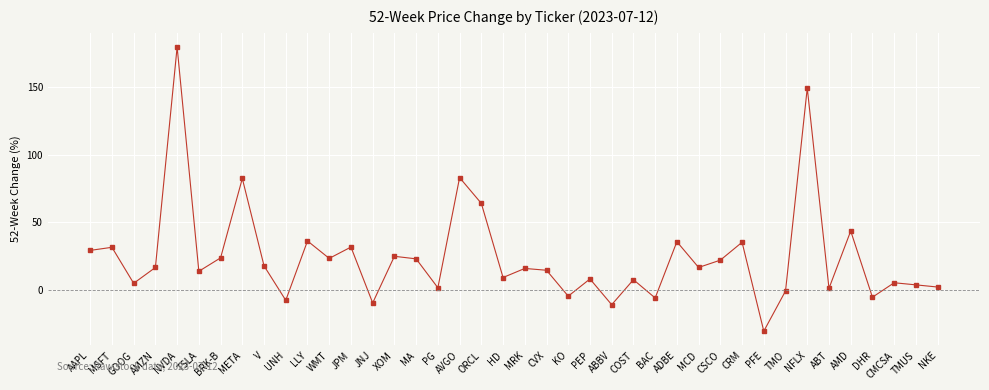

At which category does the data reach its first local peak?

MSFT